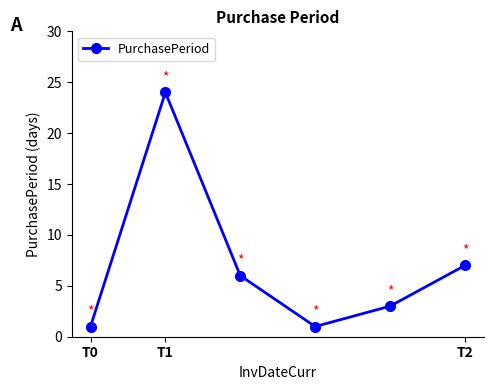

What is the value of the 4th point from the left?

1